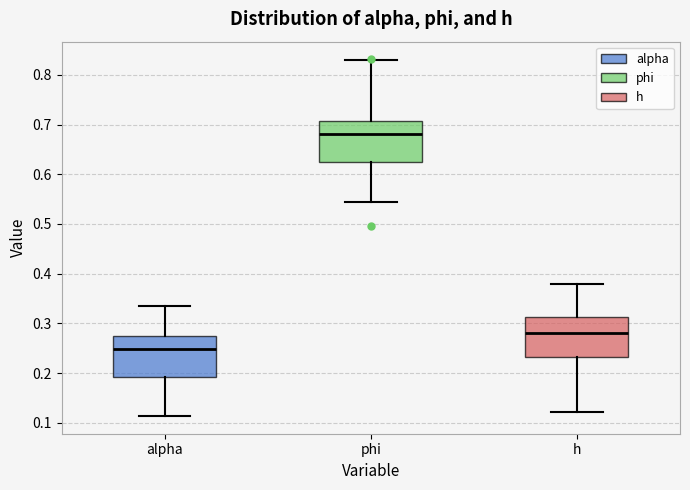

Where is the upper edge of the box for phi on the y-axis? The values are not printed on the chart, so give them approximately, as read against the axis.

0.71